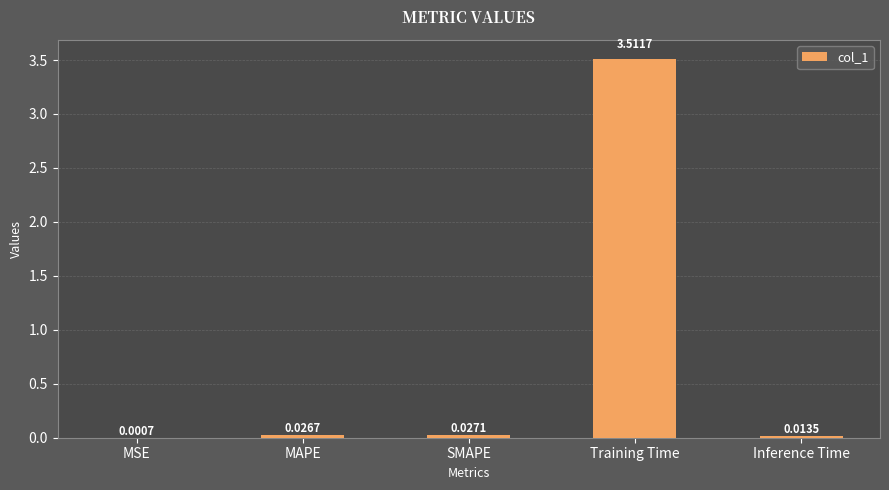

At which label is the value closest to 1?

SMAPE